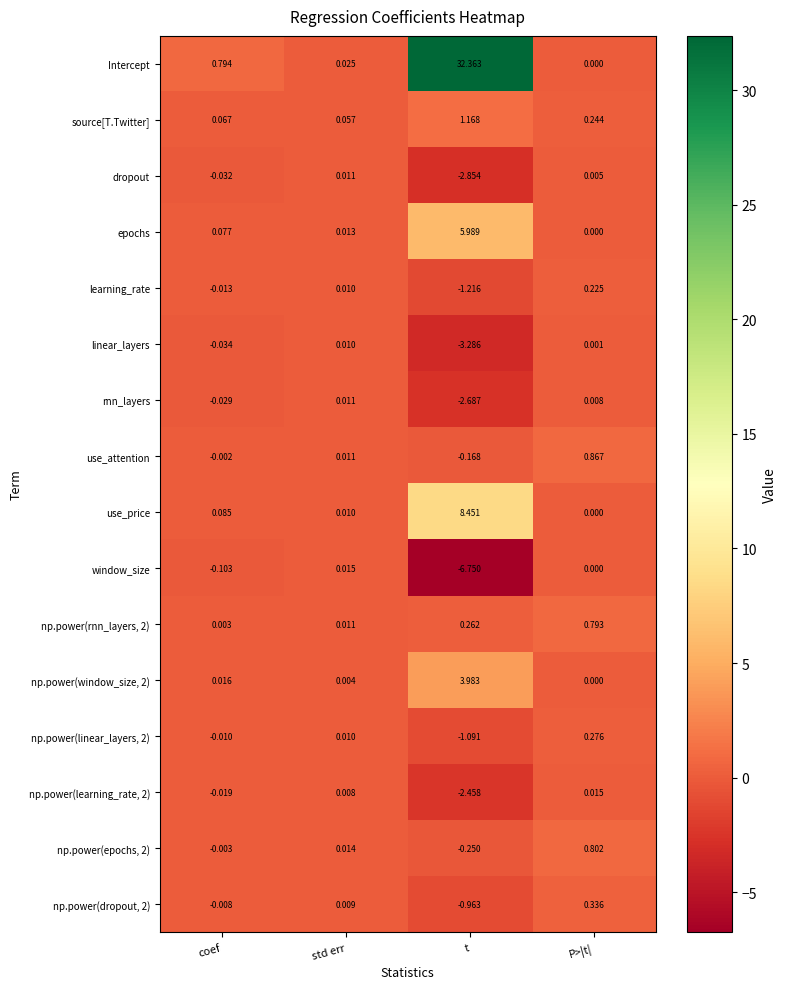

Which label corresponds to the largest value in the chart?

t